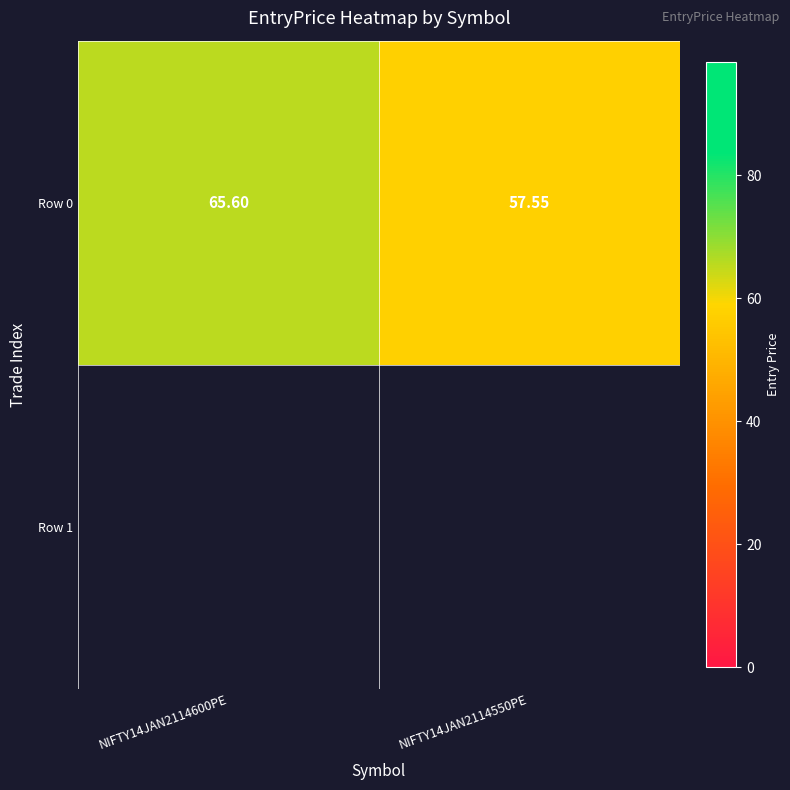

List the labels in order of value, largest first.

NIFTY14JAN2114600PE, NIFTY14JAN2114550PE